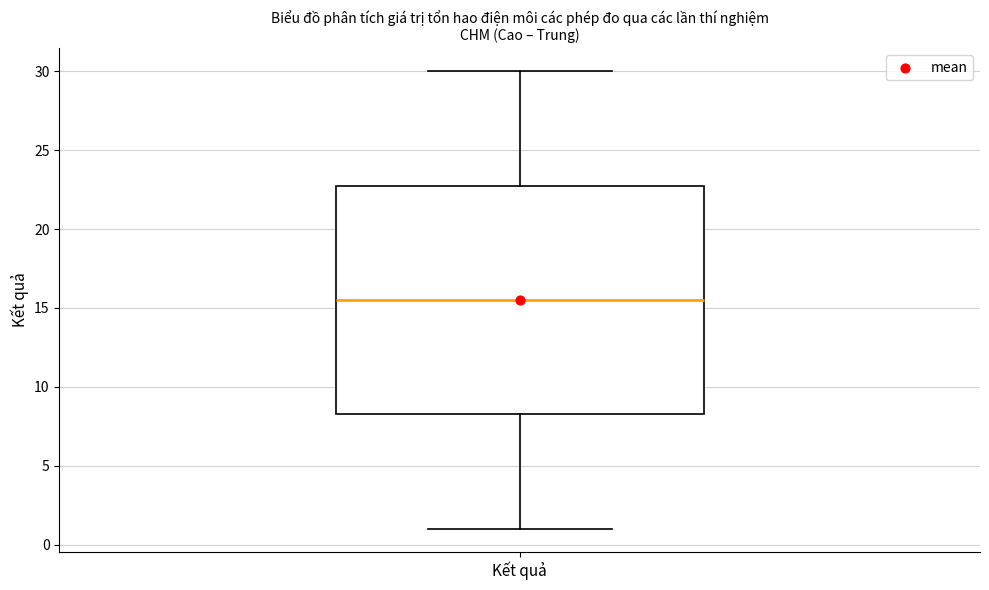

Where is the lower edge of the box for Kết quả on the y-axis? The values are not printed on the chart, so give them approximately, as read against the axis.

8.5